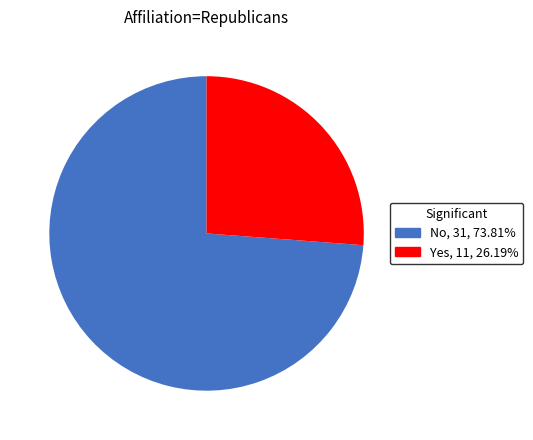

Is the sum of Yes and No greater than half?

Yes